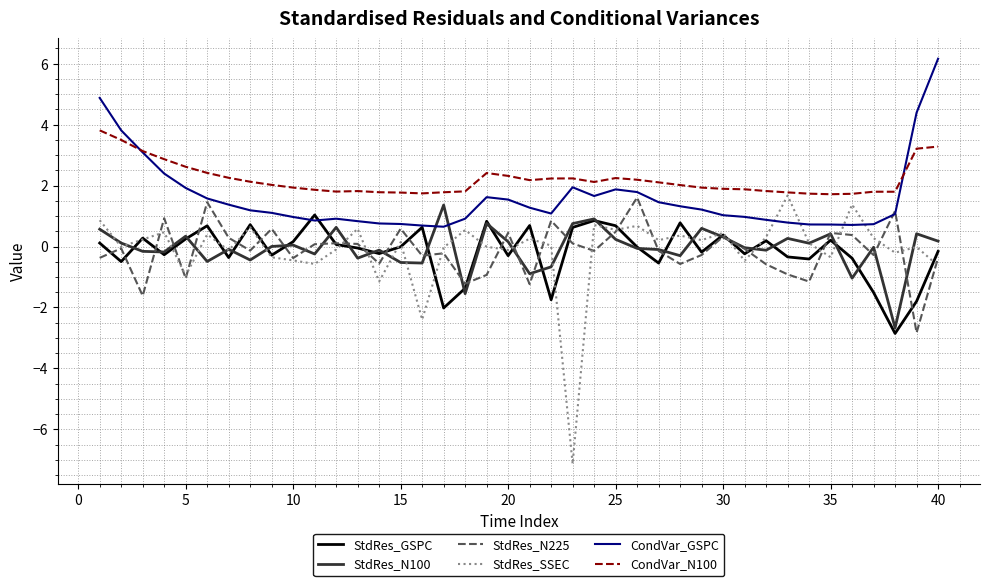

What is the greatest value displayed?

6.2